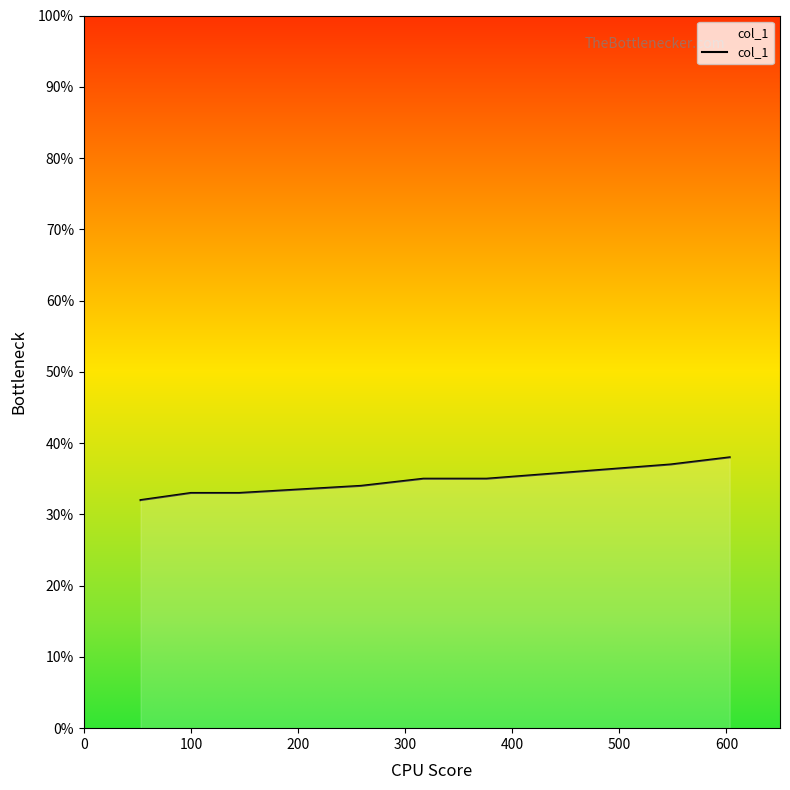

What is the difference between the maximum and minimum values?

6